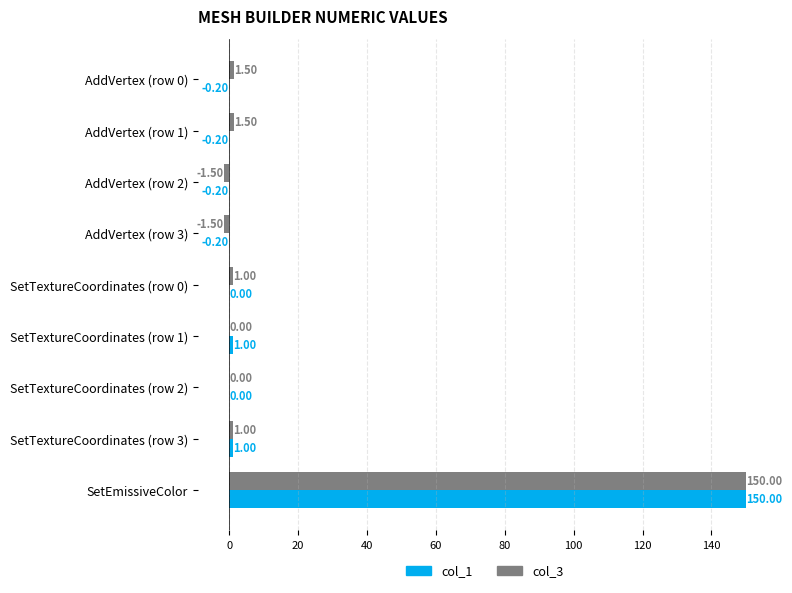

Which series has the widest spread of values?

col_3